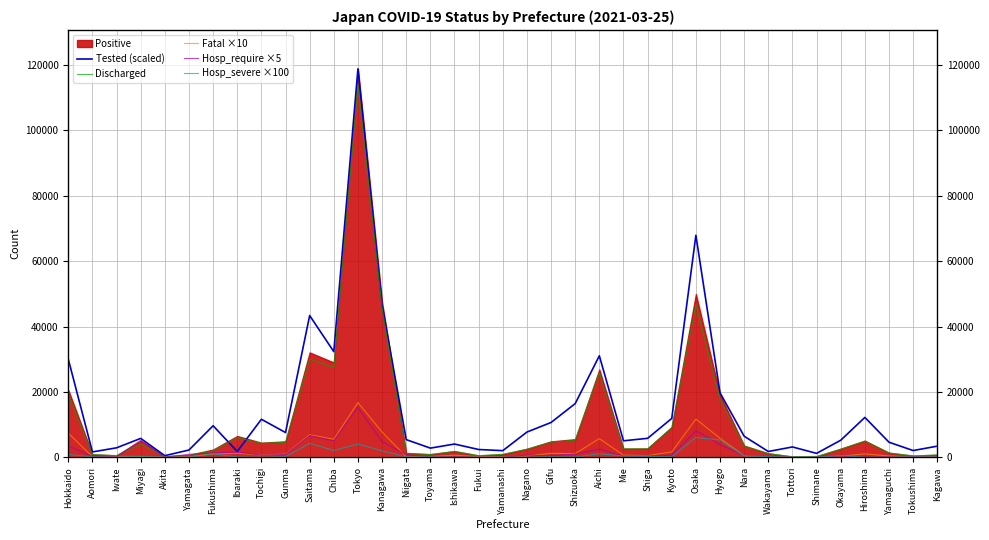

Reading right to left, transcribe all the data shown in this chart.

Tested (scaled): 3424.9	2083.3	4629.6	12218.9	5235.0	1216.9	3181.6	1791.4	6457.0	19750.0	67929.2	11905.9	5819.1	5060.3	31068.5	16442.1	10666.0	7733.1	2047.7	2398.7	4069.7	2820.4	5426.6	46651.8	118855.0	32324.0	43377.4	7589.5	11648.6	1793.0	9666.7	2242.2	513.0	5795.0	2917.0	1655.7	30060.8
Discharged: 746.0	440.0	1345.0	4952.0	2479.0	285.0	205.0	1139.0	3396.0	17781.0	46751.0	9022.0	2581.0	2600.0	25812.0	5244.0	4661.0	2452.0	936.0	521.0	1816.0	883.0	1169.0	45727.0	114122.0	27449.0	30074.0	4616.0	4271.0	6079.0	2010.0	549.0	263.0	4052.0	533.0	845.0	19171.0
Fatal ×10: 180.0	180.0	430.0	1060.0	350.0	0.0	20.0	180.0	510.0	5830.0	11720.0	1670.0	540.0	680.0	5720.0	1150.0	1230.0	410.0	180.0	250.0	640.0	280.0	170.0	7750.0	16740.0	5540.0	6910.0	990.0	700.0	1250.0	1080.0	160.0	60.0	270.0	300.0	200.0	7400.0
Hosp_require ×5: 80.0	200.0	75.0	170.0	380.0	0.0	5.0	235.0	640.0	3830.0	8120.0	645.0	425.0	405.0	2495.0	995.0	455.0	695.0	10.0	35.0	85.0	95.0	805.0	4800.0	15295.0	5055.0	6645.0	875.0	665.0	1645.0	1345.0	935.0	50.0	5205.0	165.0	280.0	3460.0
Hosp_severe ×100: 100.0	100.0	0.0	0.0	600.0	0.0	0.0	200.0	500.0	5300.0	6100.0	200.0	300.0	400.0	1100.0	100.0	200.0	0.0	0.0	0.0	0.0	100.0	100.0	2000.0	4100.0	2100.0	4300.0	200.0	0.0	100.0	1100.0	0.0	0.0	300.0	0.0	100.0	900.0